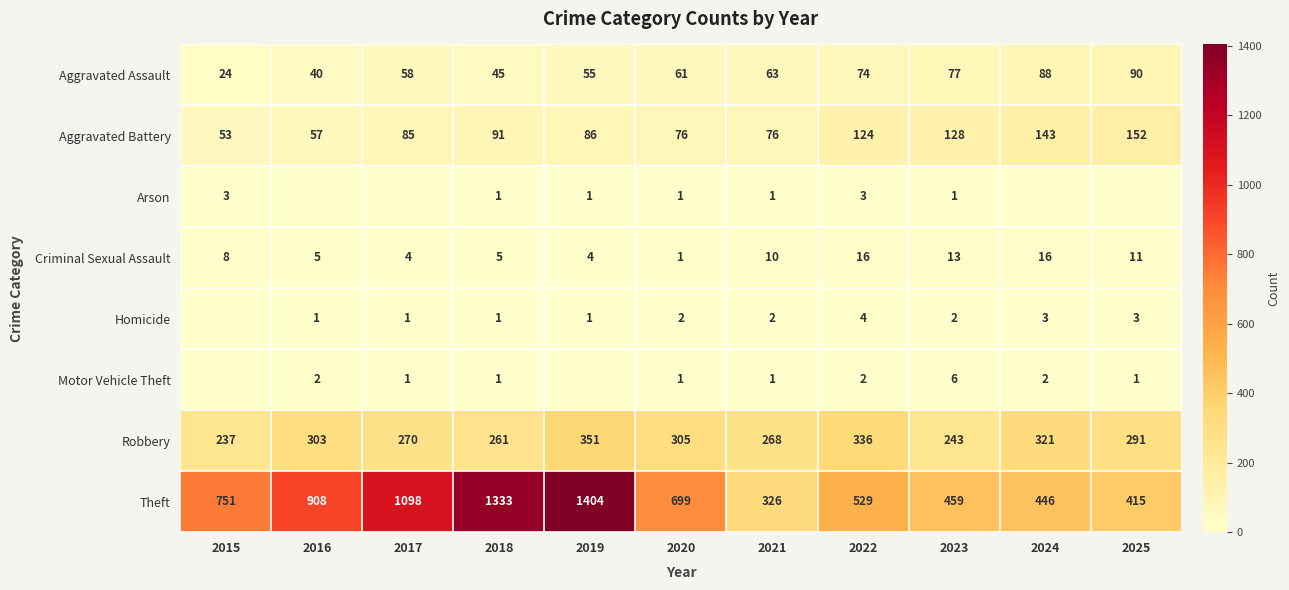

Is the value of Arson at 2023 greater than the value of Theft at 2025?

No